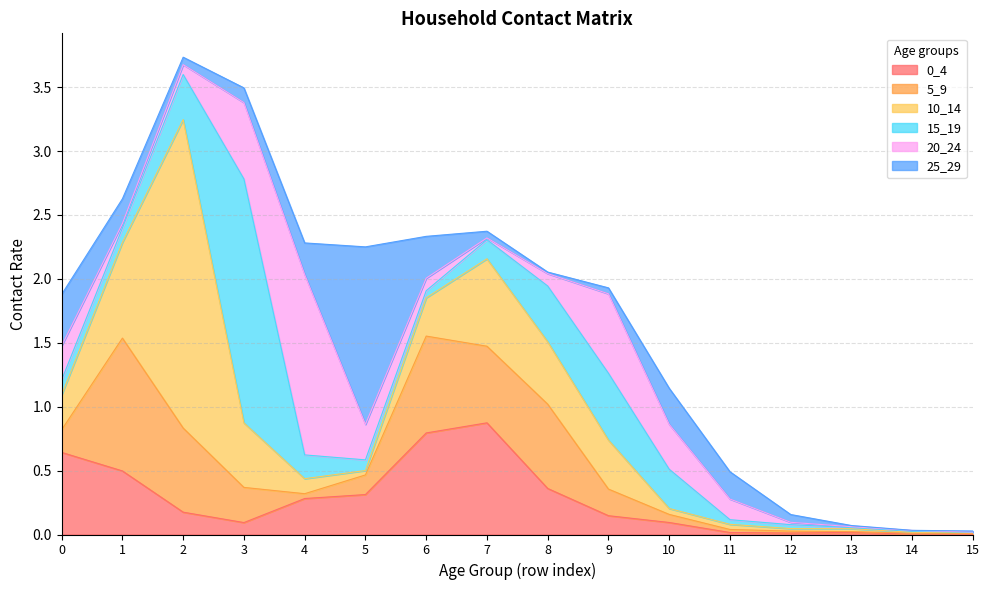

Which series changed the most between 1 and 6?

10_14